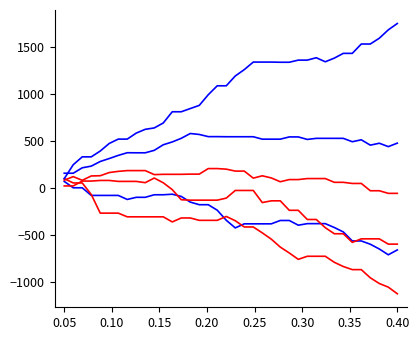

The value of col_1 at 0.20 is -415.6. True or false?

False